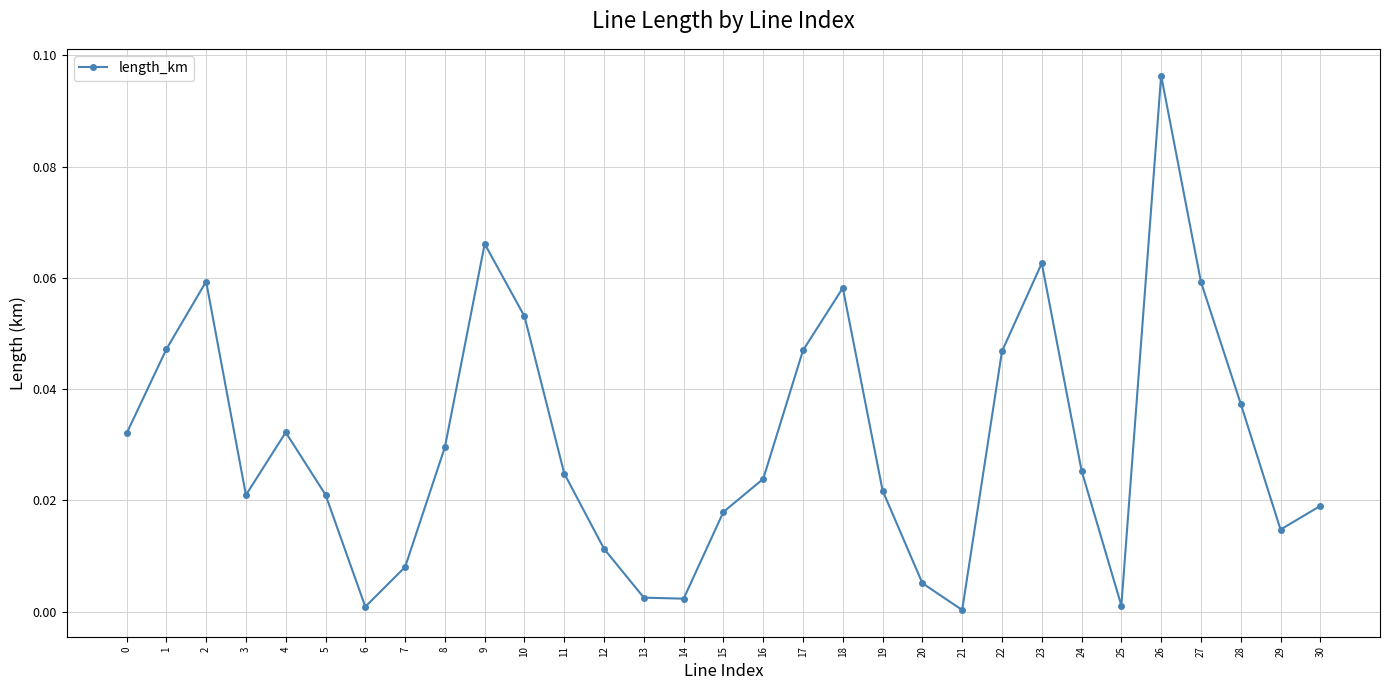

Is it true that the value at 10 is 0.0?

False